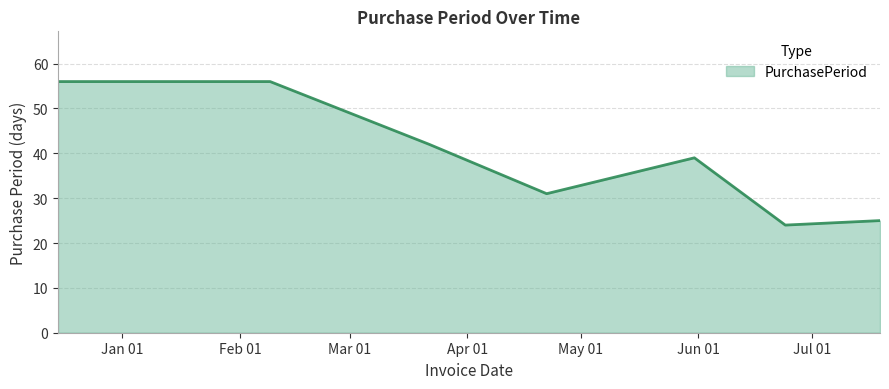

What is the maximum value shown in the chart?

56